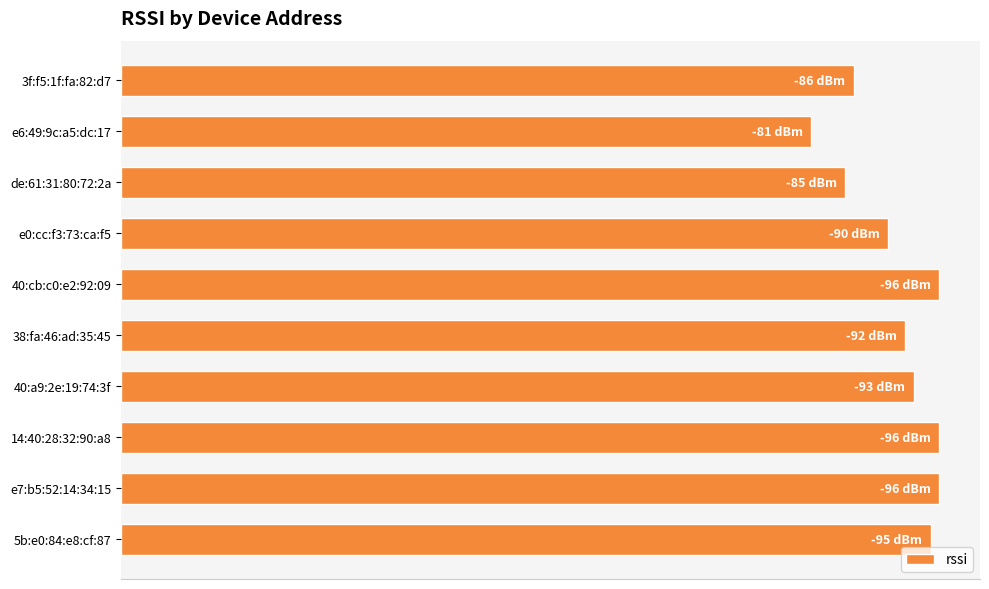

Are the bars horizontal?

Yes